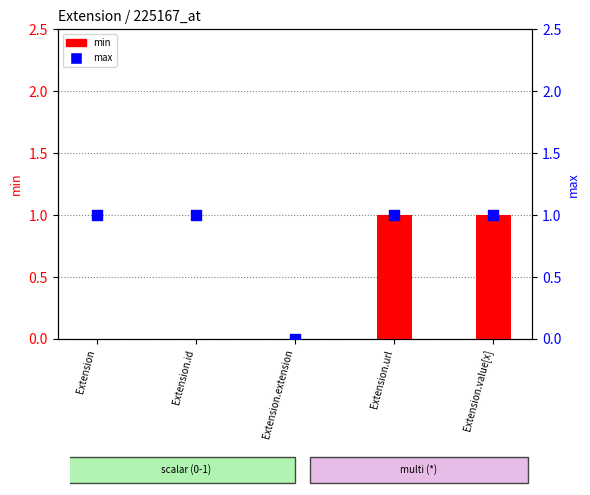

At which category is the sum across all series the highest?

Extension.url